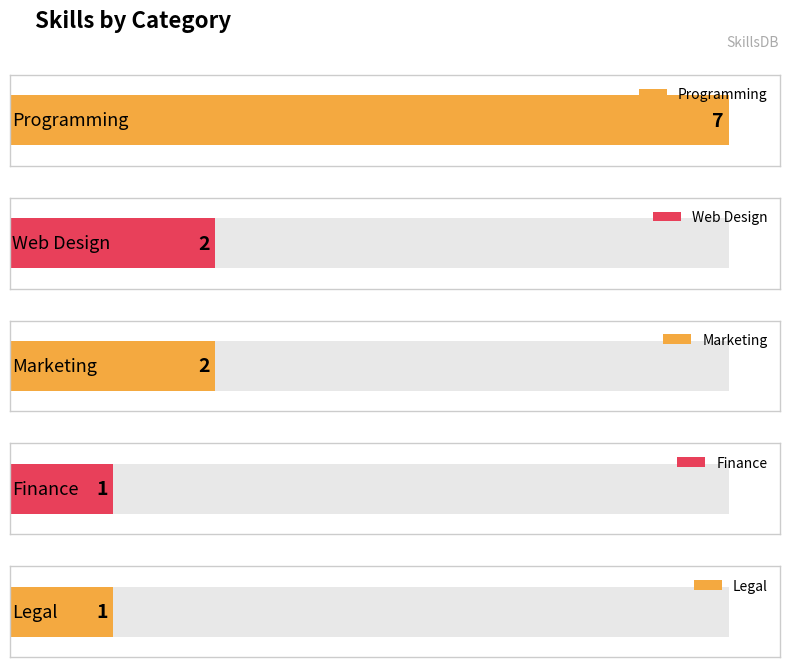

Does the chart contain any negative values?

No